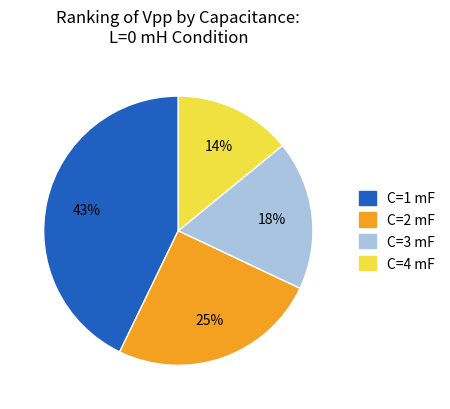

What is the smallest slice in the pie chart?

C=4 mF